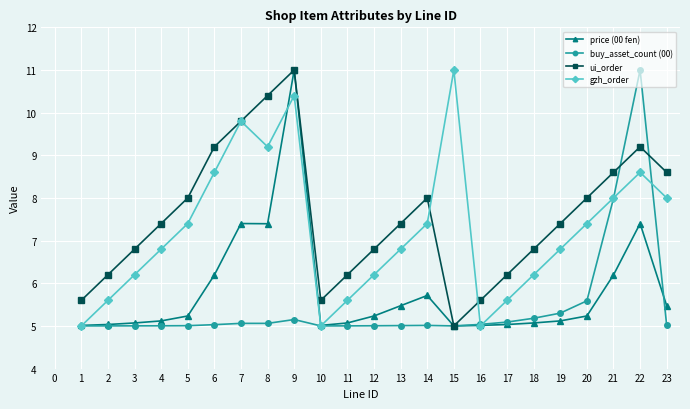

What is the sum of all gzh_order values?

166.6